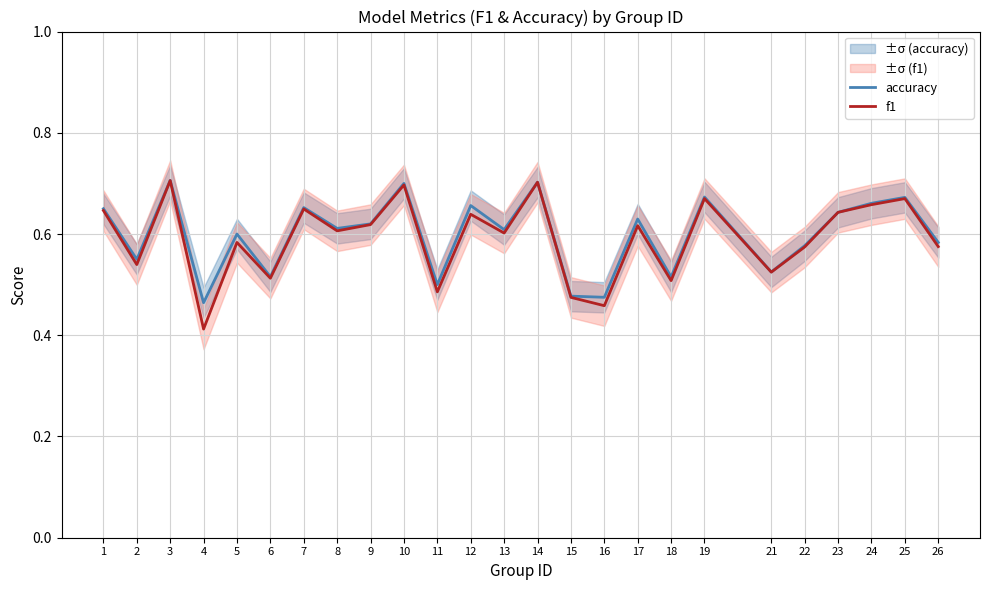

True or false: accuracy and f1 intersect in this chart.

False